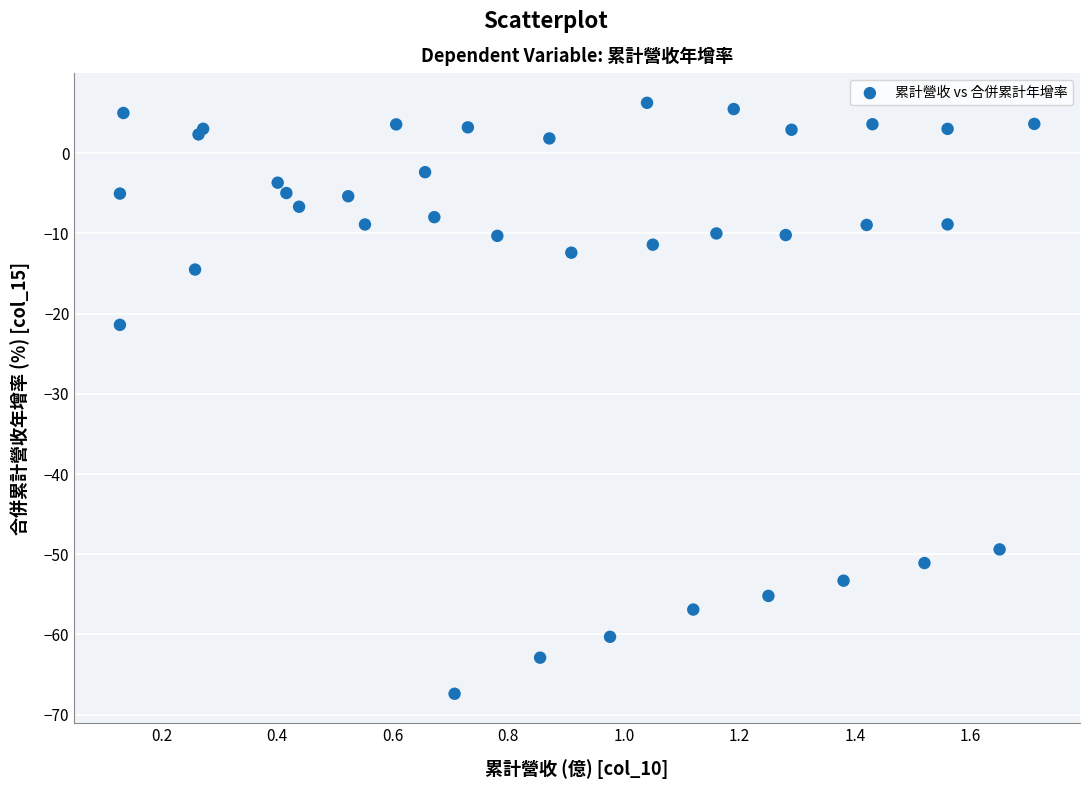

What Y value in the scatter plot is closest to -30?

-21.4